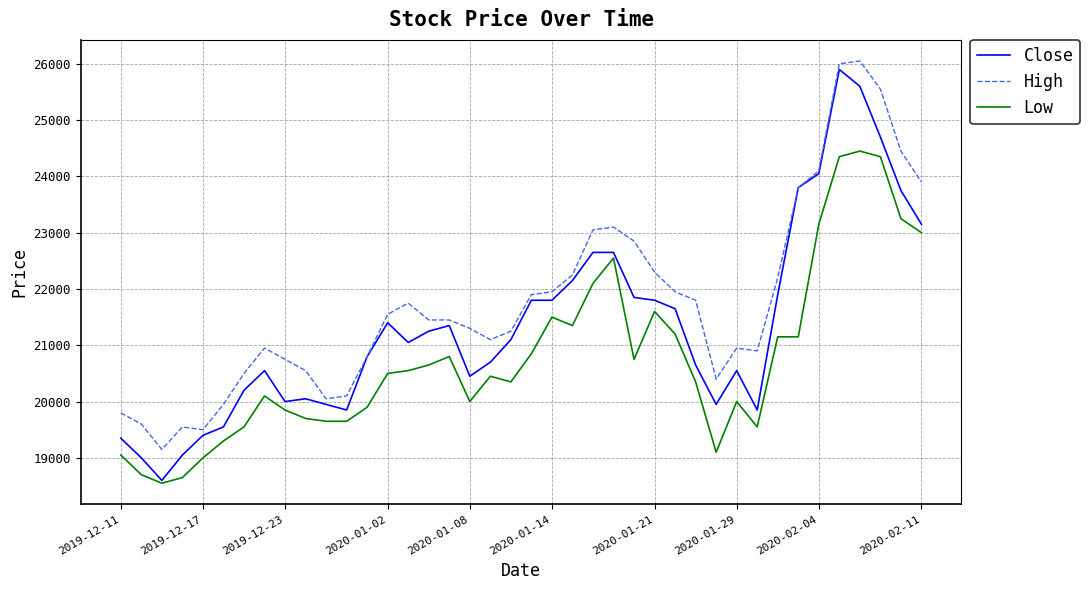

Rank the series by their average value, from lowest to highest.

Low, Close, High